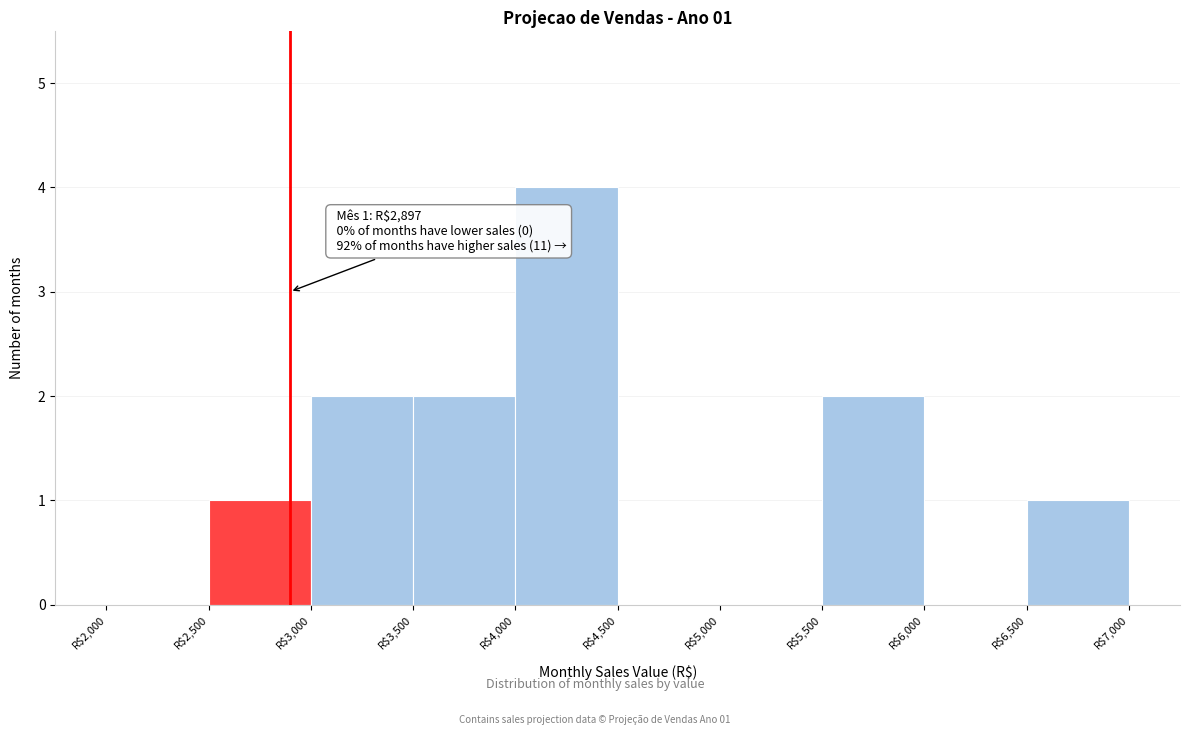

Over which range of the x-axis is the bar tallest?

4000 to 4500